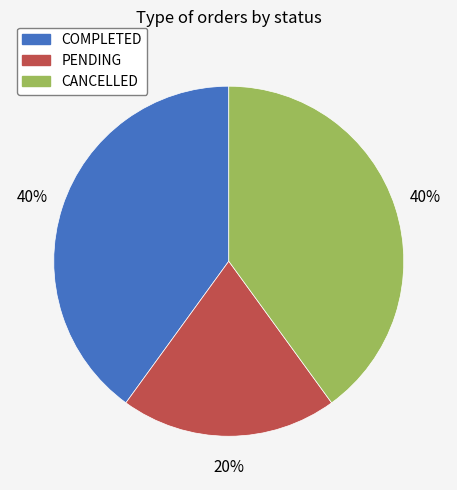

Which category has the smallest portion of the pie?

PENDING